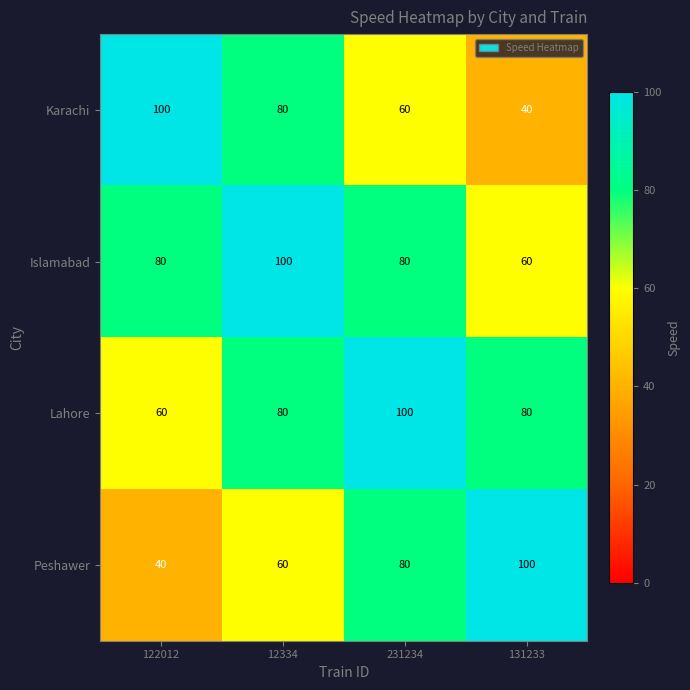

At how many categories does at least one series exceed 64?

4